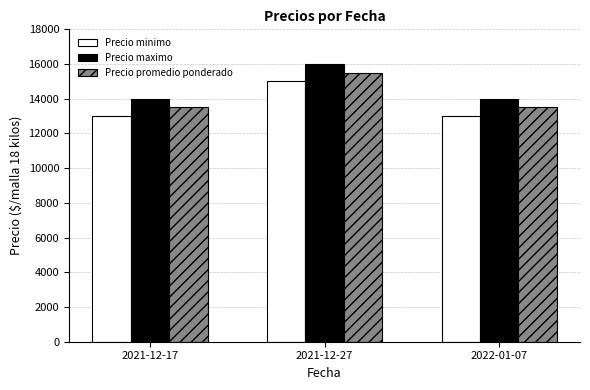

Count the Precio minimo values in the range 13000 to 15000.

3